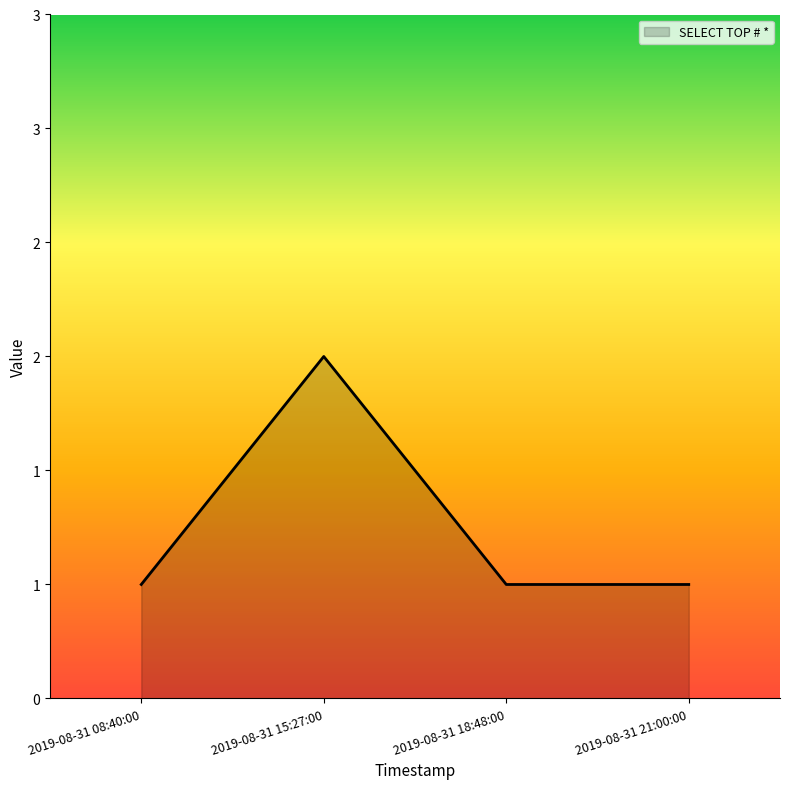

What is the difference between the maximum and minimum values?

1